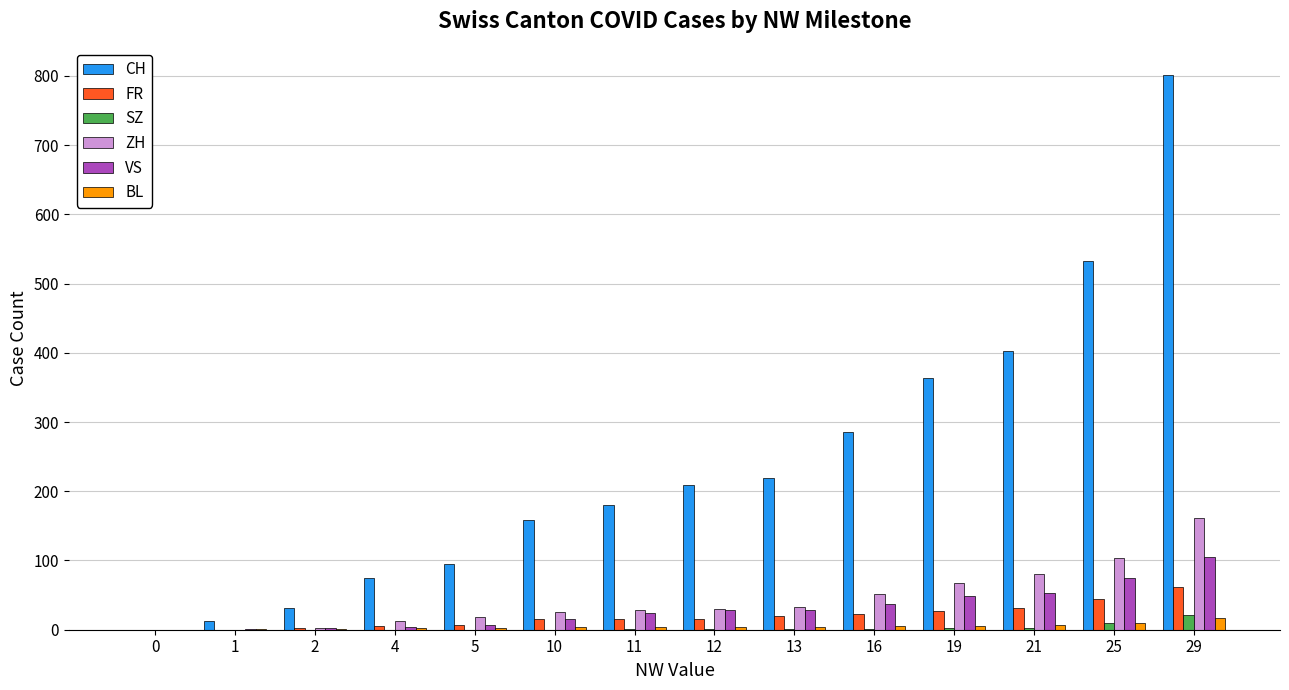

How many series are shown in this chart?

6